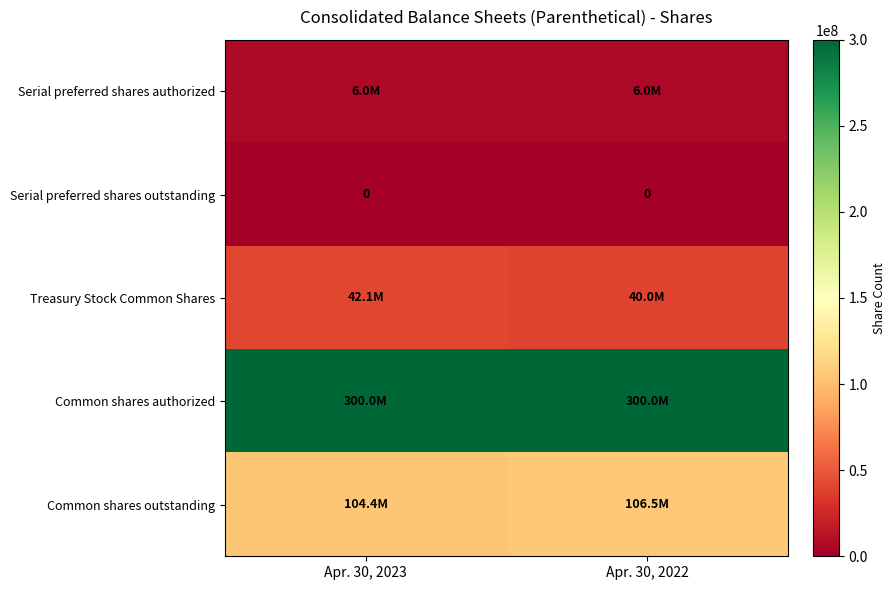

Is the value of Common shares outstanding at Apr. 30, 2023 greater than the value of Treasury Stock Common Shares at Apr. 30, 2023?

Yes